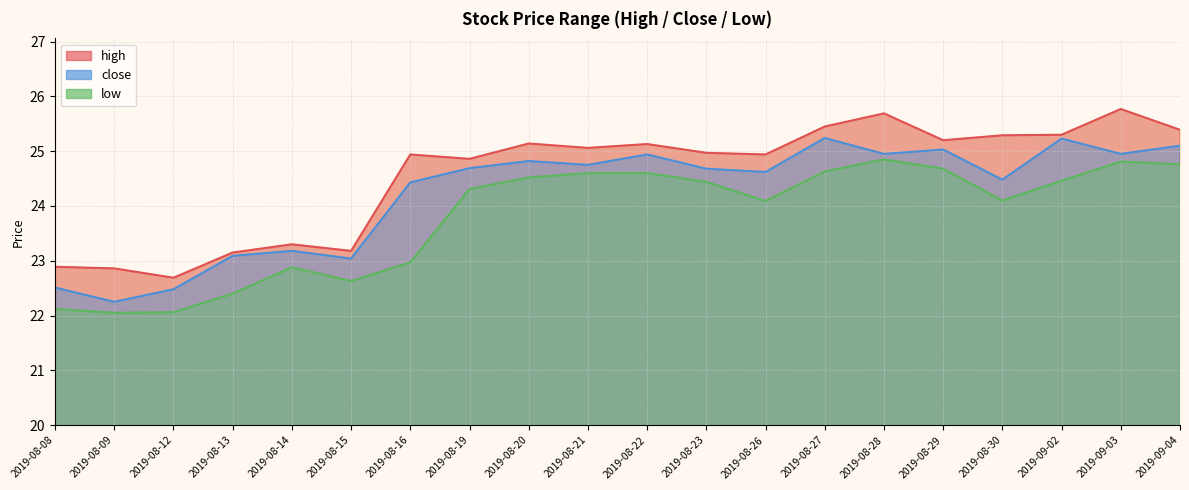

What is the difference between the highest and lowest values at 2019-08-19?

0.6